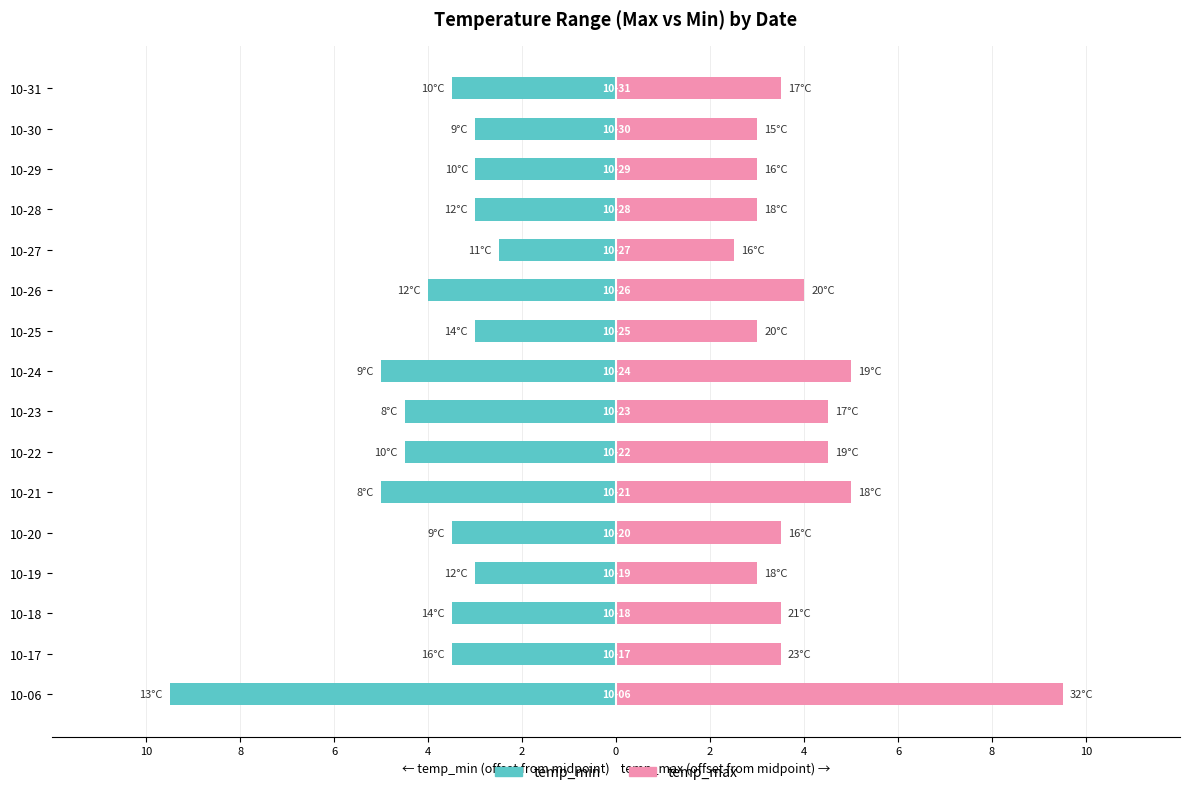

What is the label of the 3rd bar from the right?

13